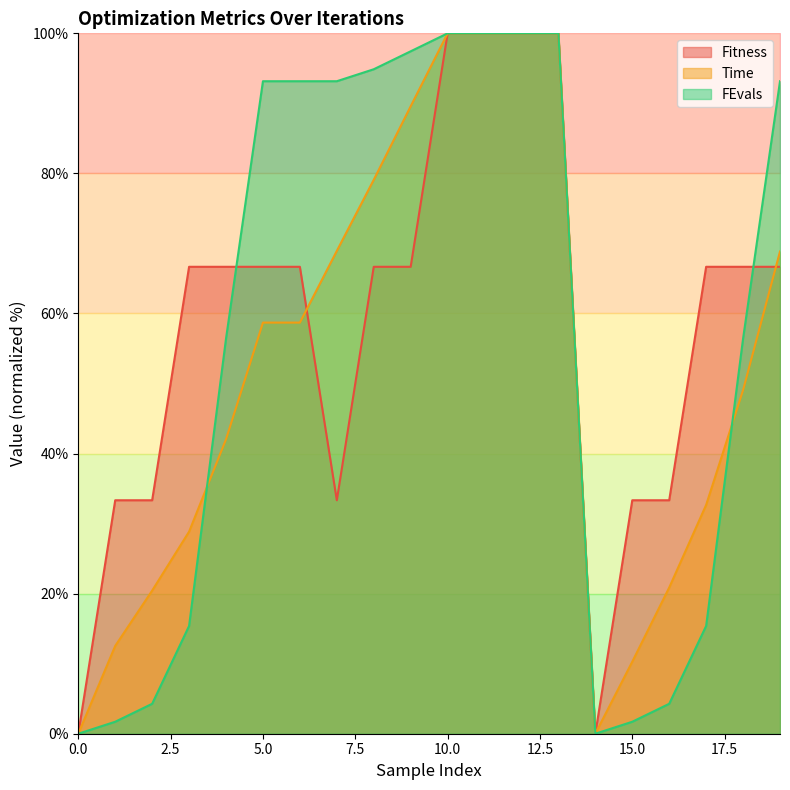

How many interior local valleys does the Time series have?

1